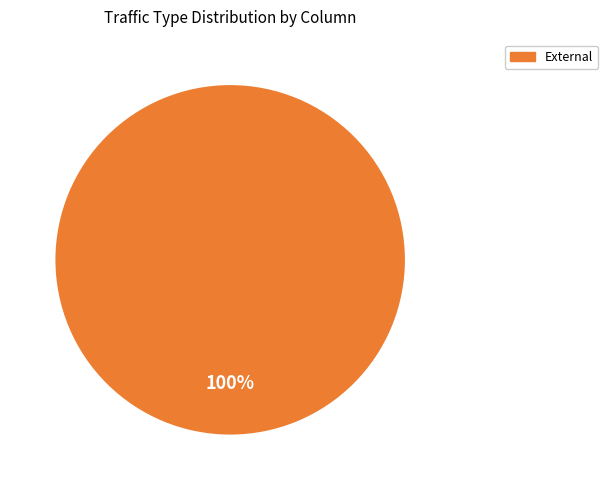

How many slices are in this pie chart?

1